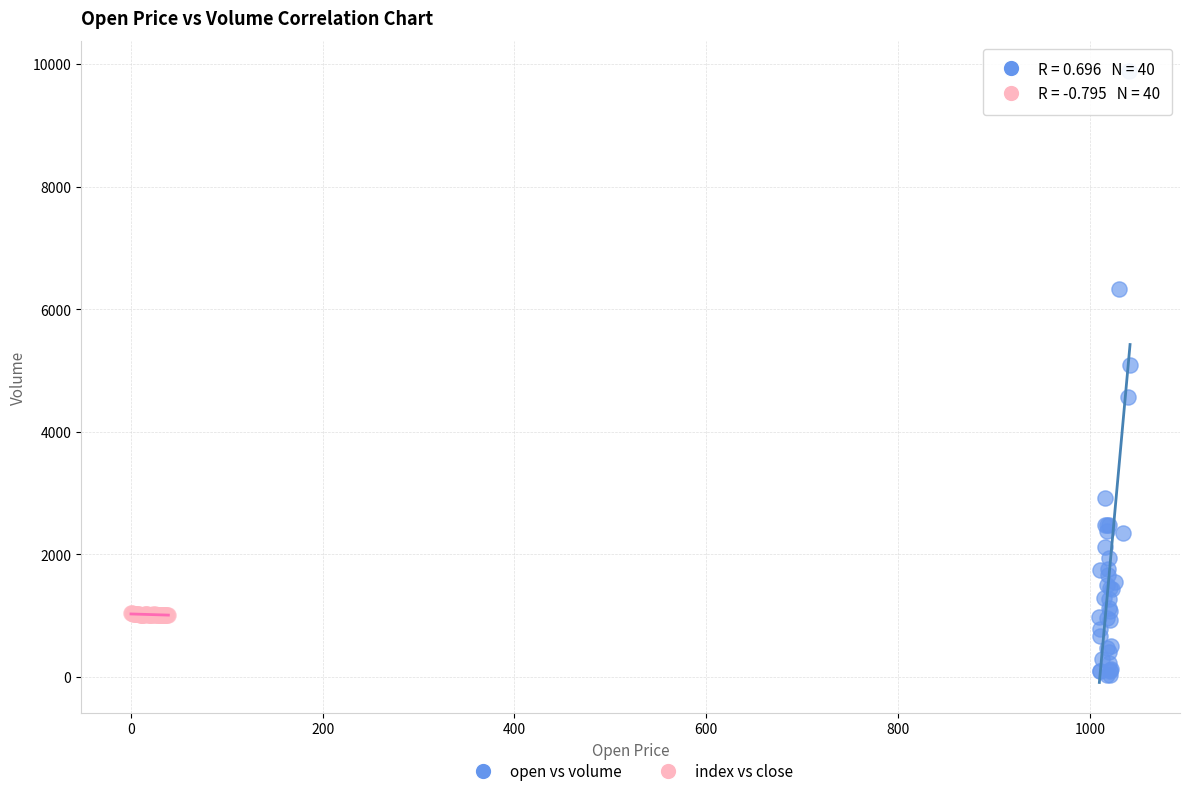

Which series contains the highest Y value?

open vs volume